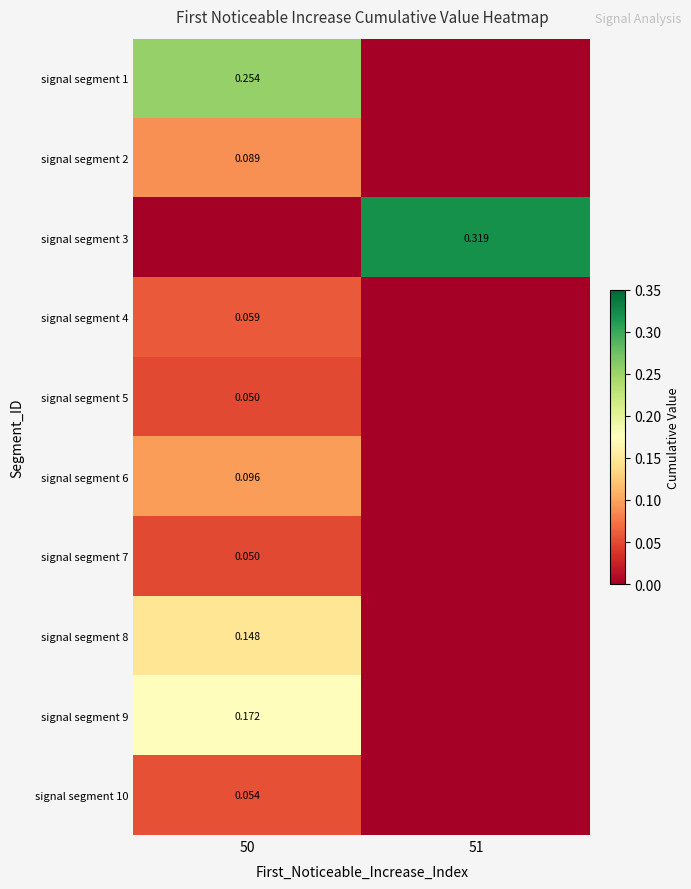

Is the value of signal segment 4 at 50 greater than the value of signal segment 7 at 50?

Yes